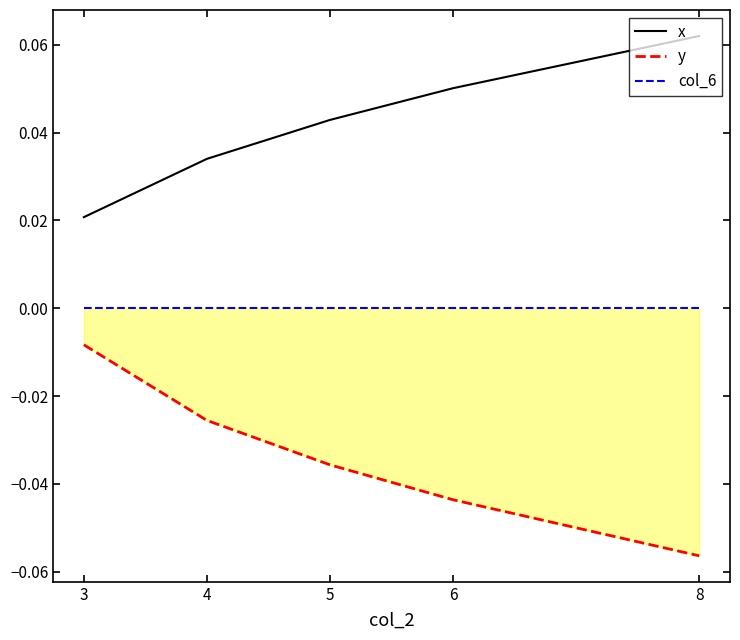

The x series shows 0.0 at 5. True or false?

False